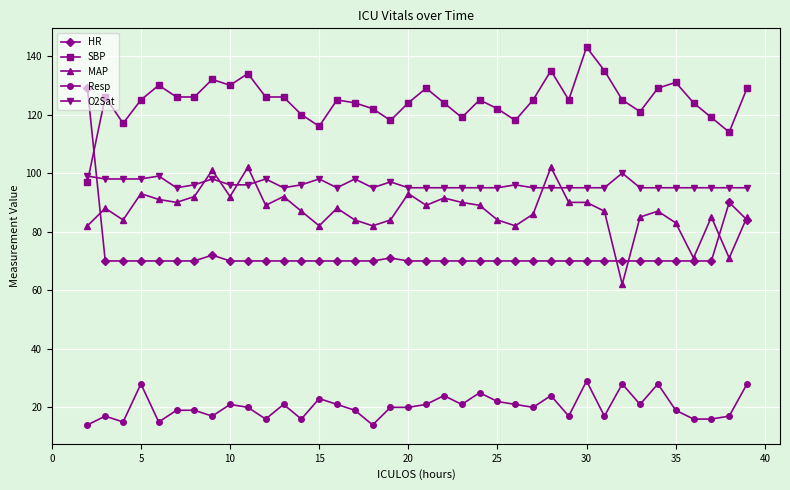

Which series has the largest total across all categories?

SBP